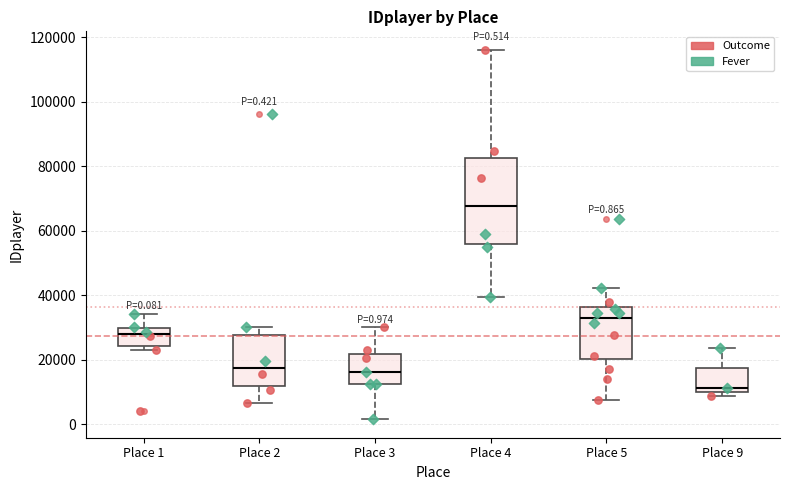

Comparing the boxes themselves (not the whiskers), which one is the tallest?

Place 4